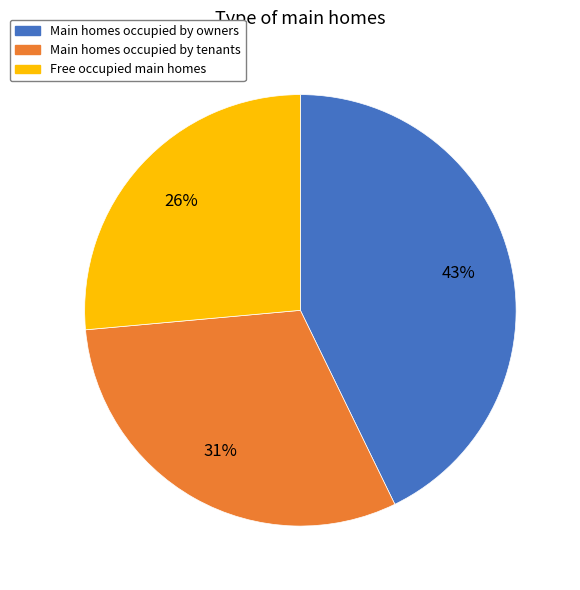

Which slice is the smallest?

Free occupied main homes